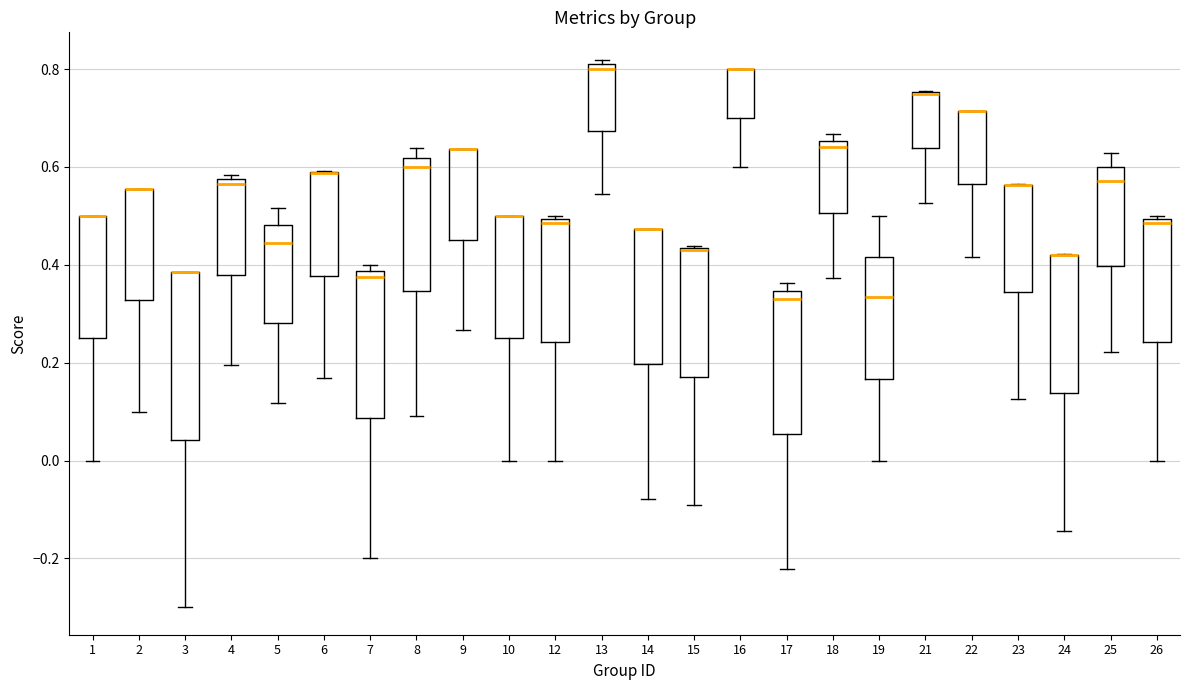

Where is the lower edge of the box at x = 22 on the y-axis? The values are not printed on the chart, so give them approximately, as read against the axis.

0.56